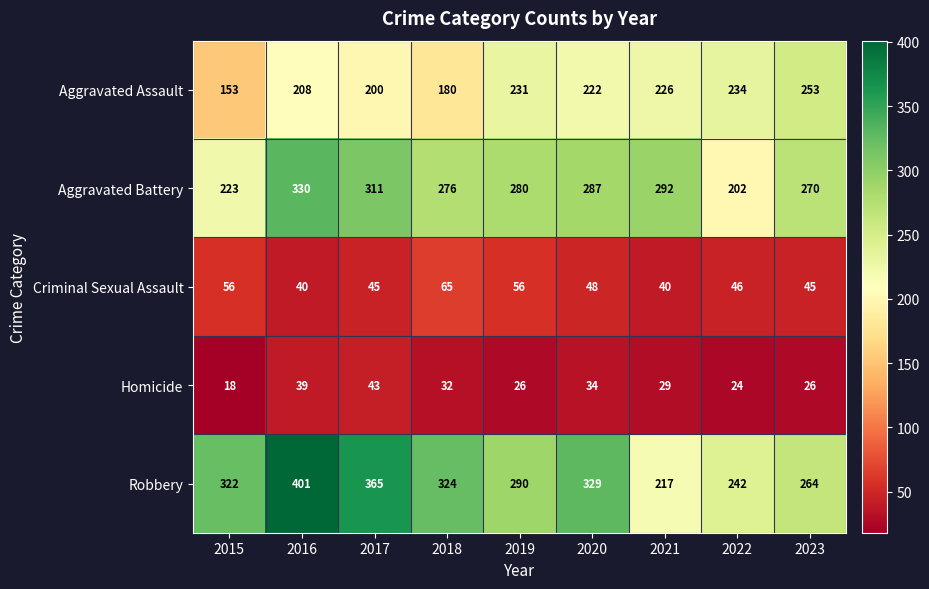

What is the total value across all series at 2017?

964